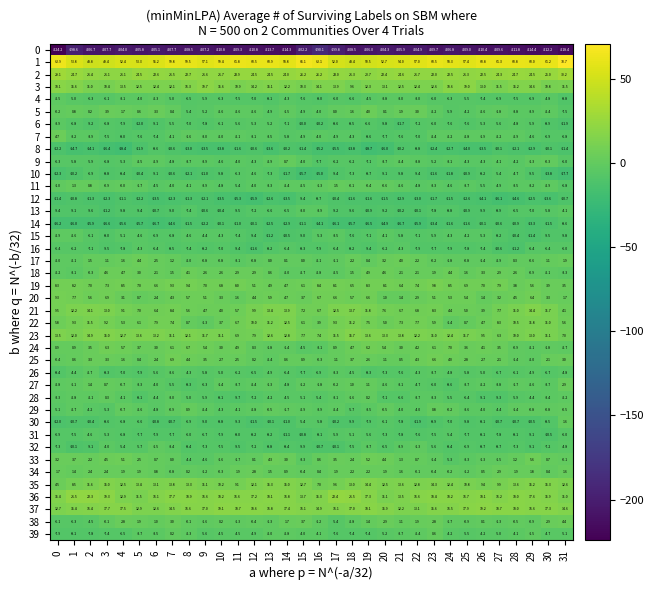

The value of 18 at 31 is -4.6. True or false?

False